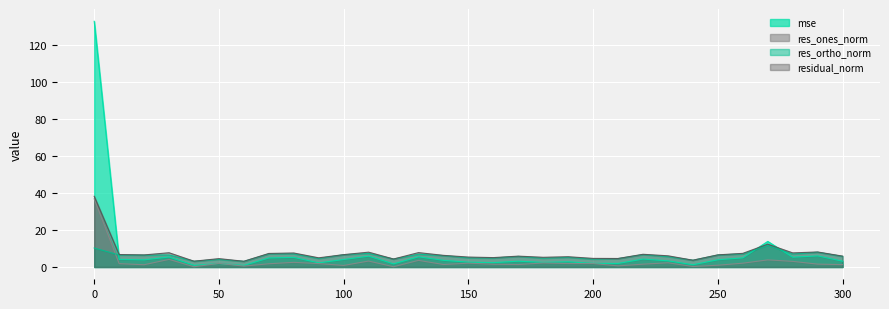

How many lines are shown in the chart?

4